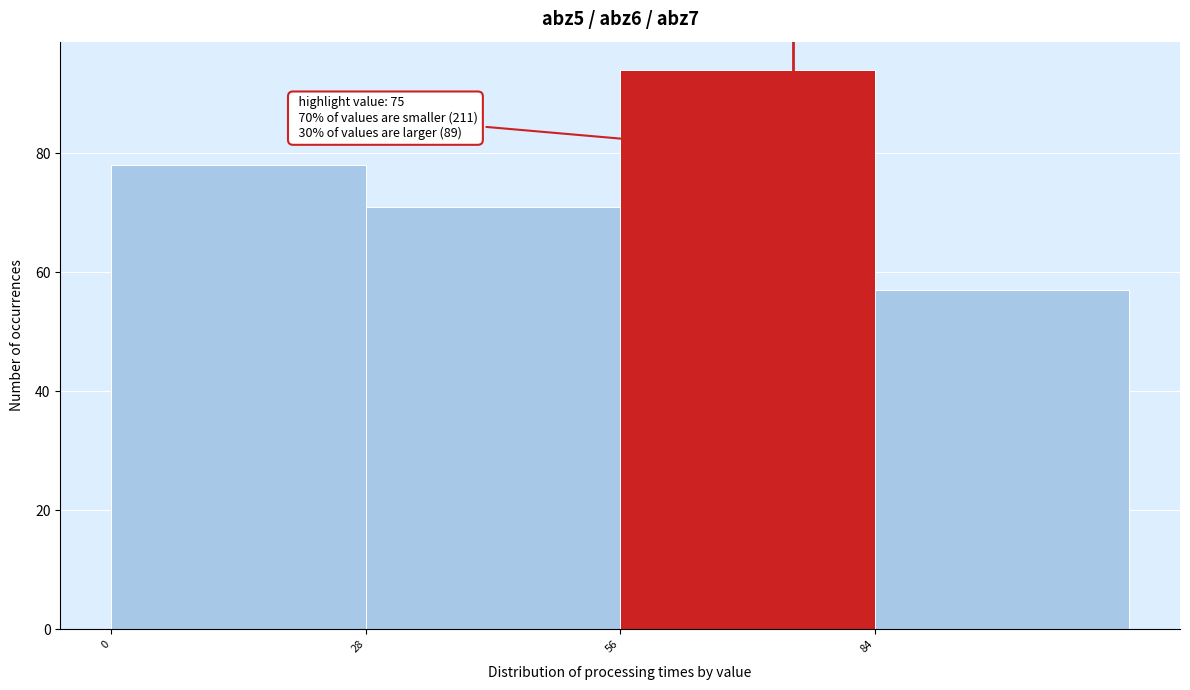

Over which range of the x-axis is the bar tallest?

56 to 84